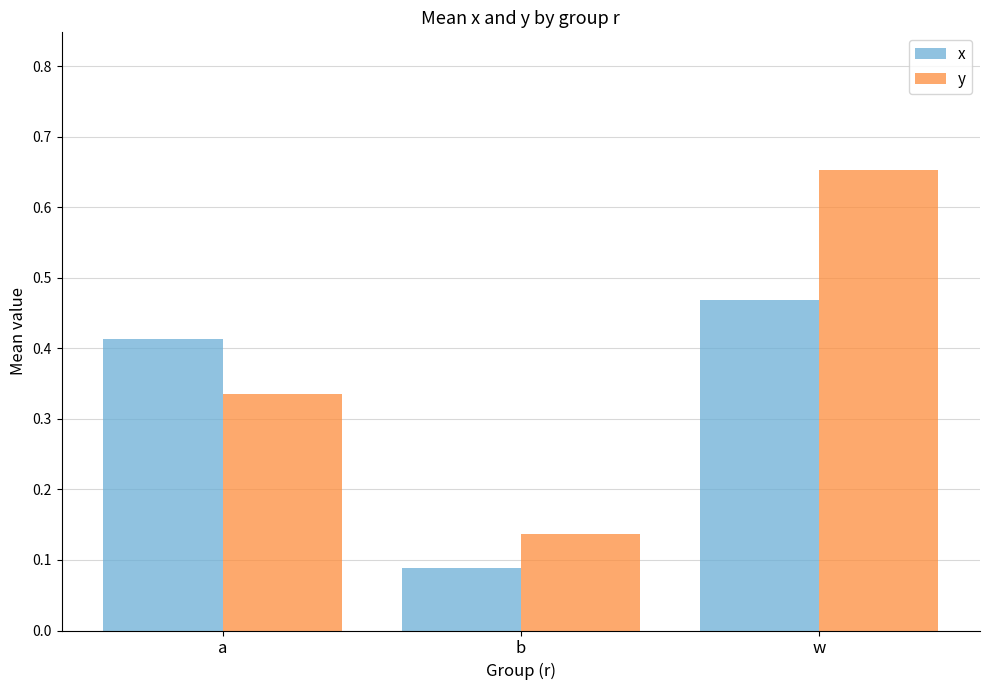

True or false: y has a value of 0.9 at w.

False